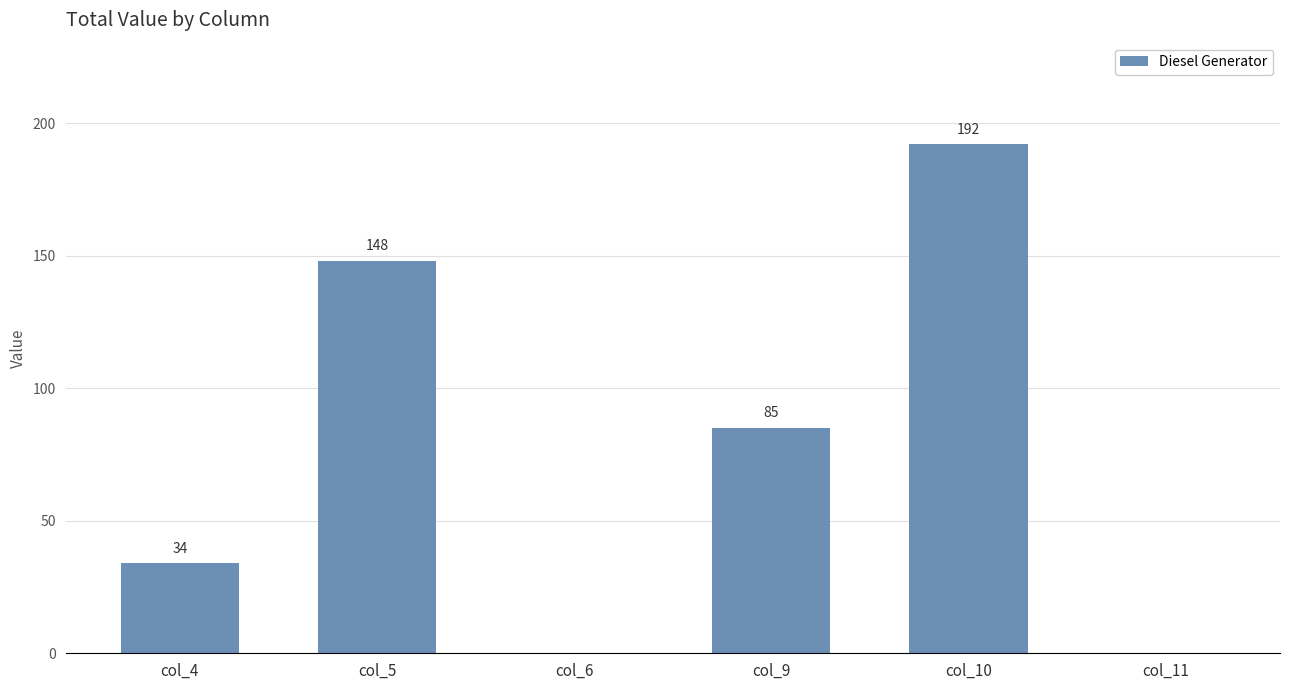

Reading right to left, what are all the values shown in this chart?

col_11=0	col_10=192	col_9=85	col_6=0	col_5=148	col_4=34